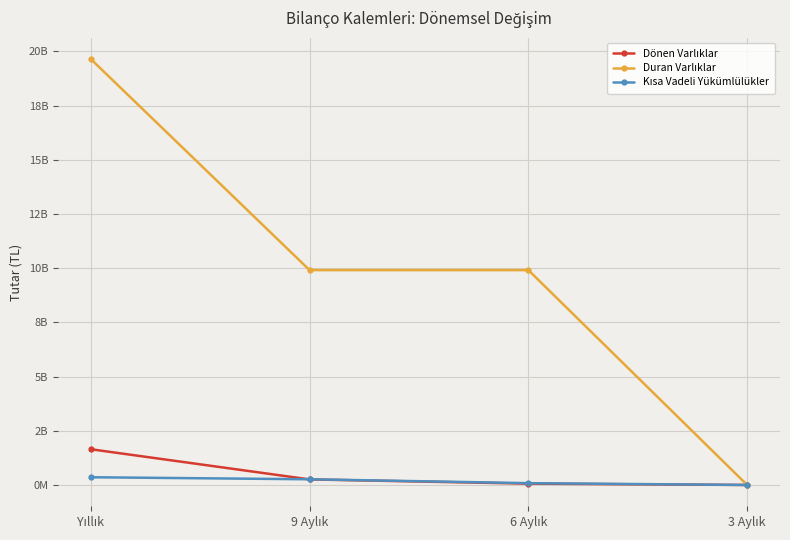

What is the value of the Kısa Vadeli Yükümlülükler point at the 3rd from the left?

84553113